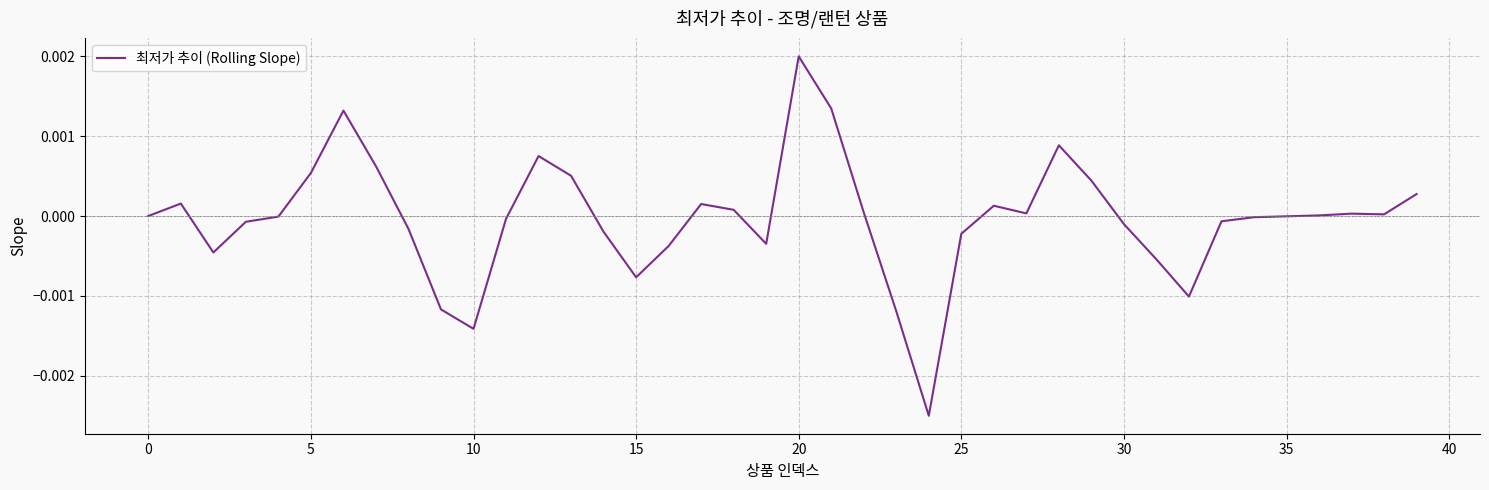

Which category has the highest value across all series?

20